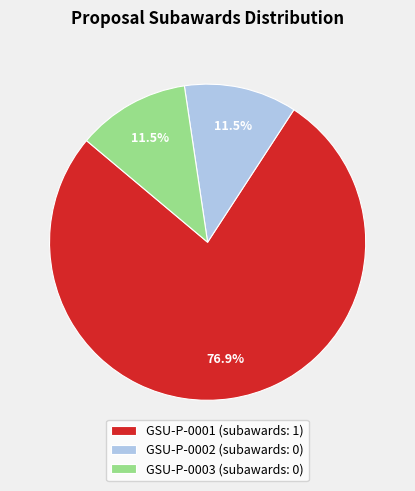

To the nearest percent, what is the difference between the GSU-P-0001 and GSU-P-0003 slice percentages?

65%